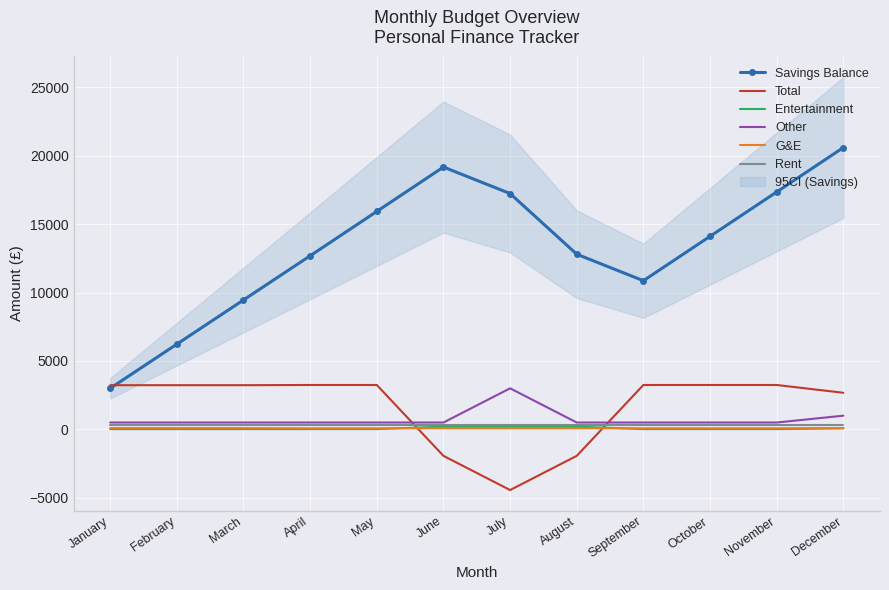

The value of G&E at November is 78.7. True or false?

True